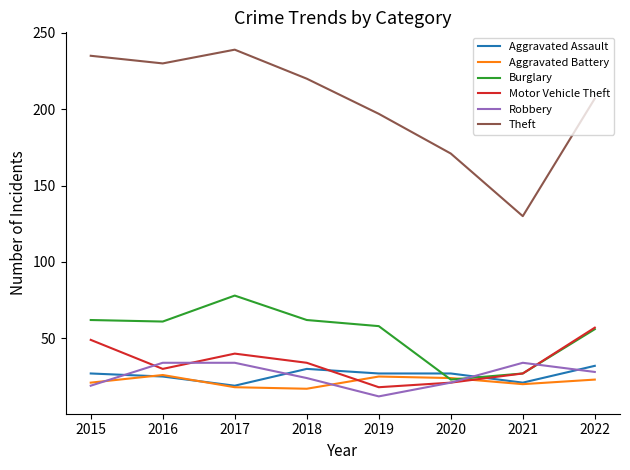

At which category does the chart reach its minimum across all series?

2019